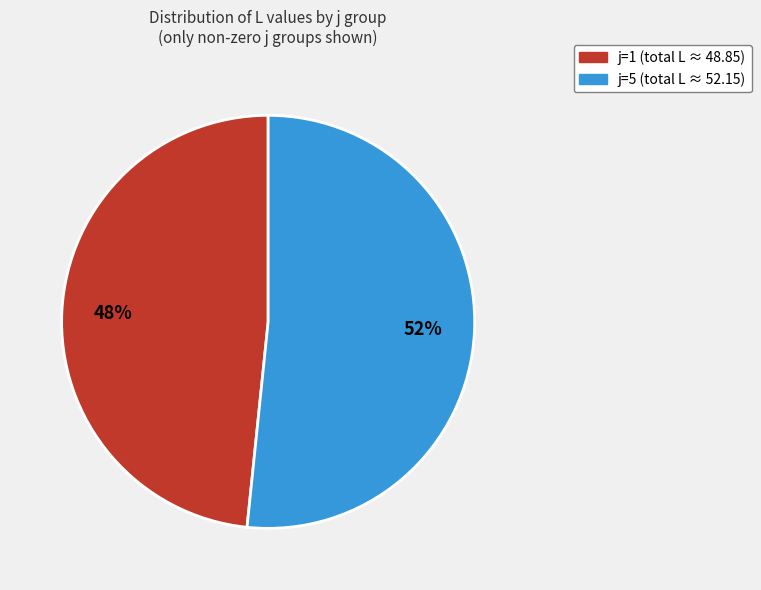

Is there a majority slice in this chart?

Yes